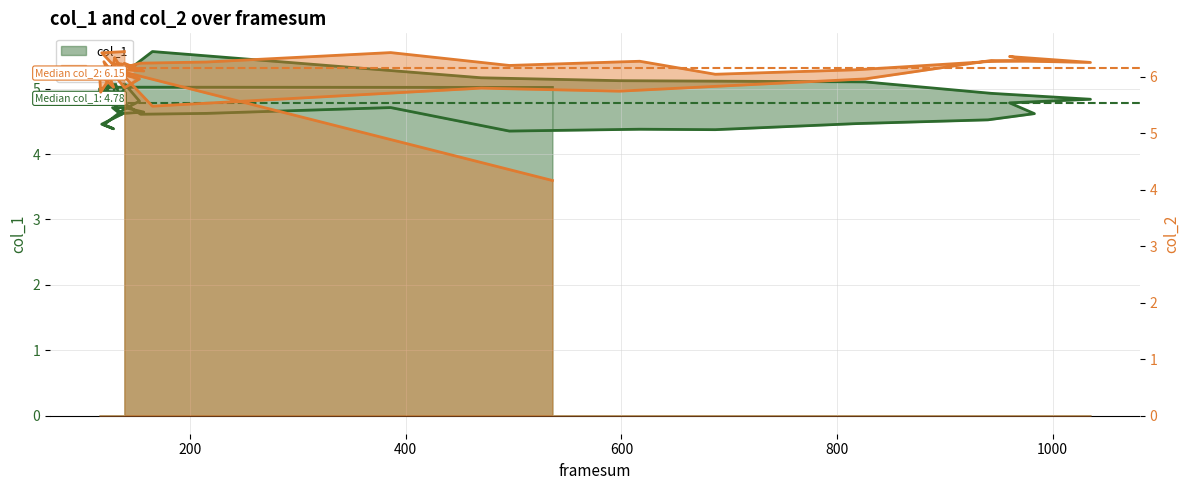

What is the difference between the second highest and second lowest values in the col_1 series?

0.8